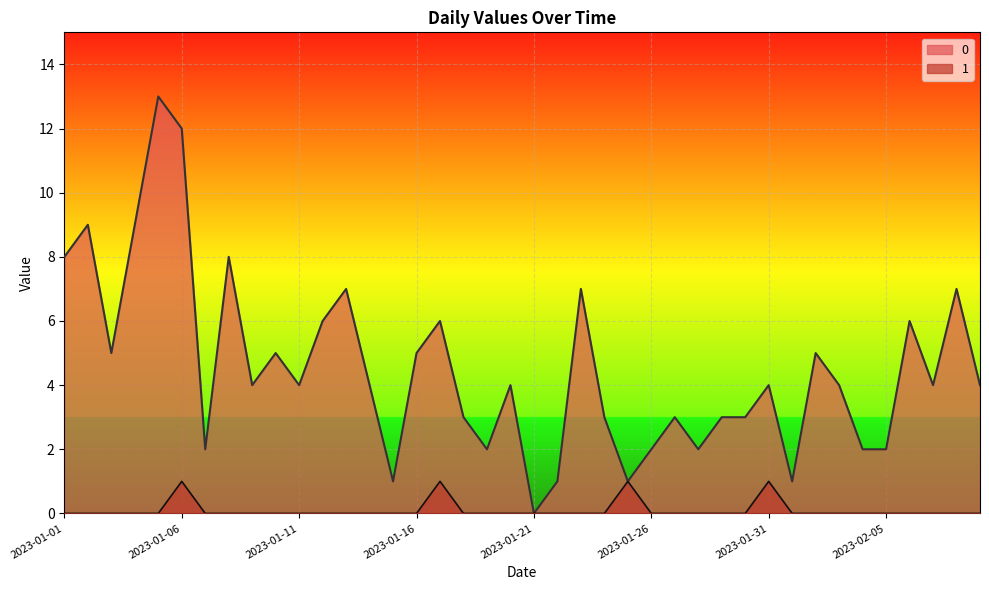

At which category does 0 reach its first local valley?

2023-01-03